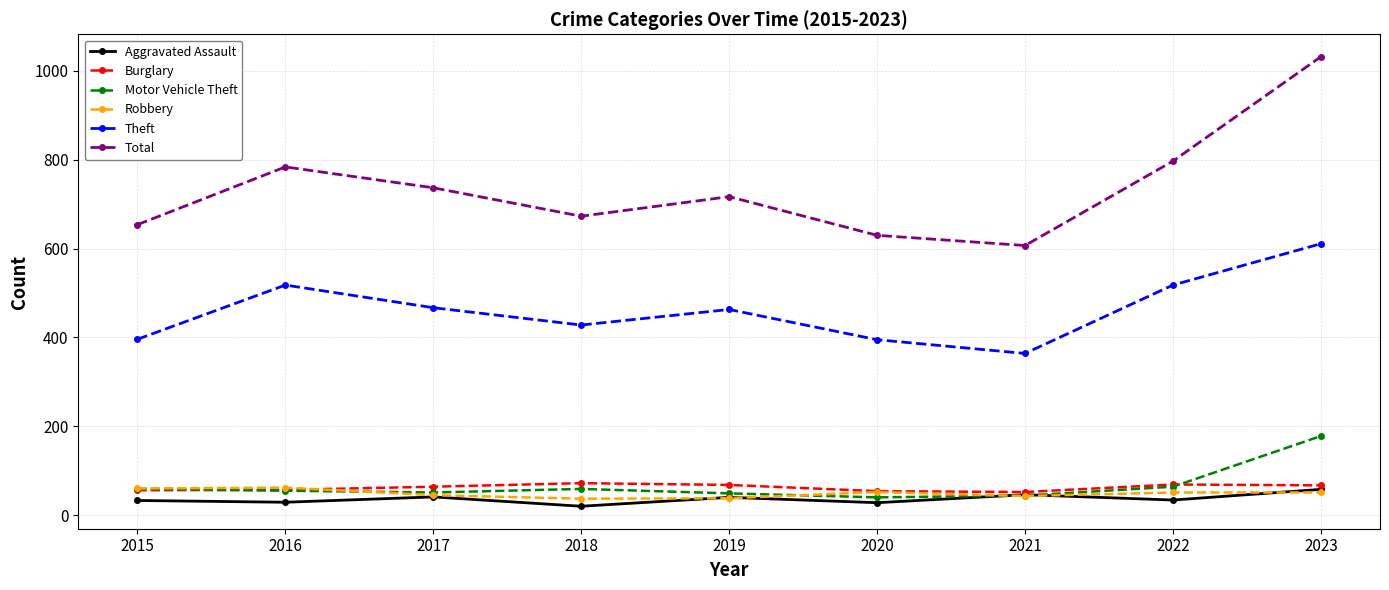

What is the smallest value displayed?

20